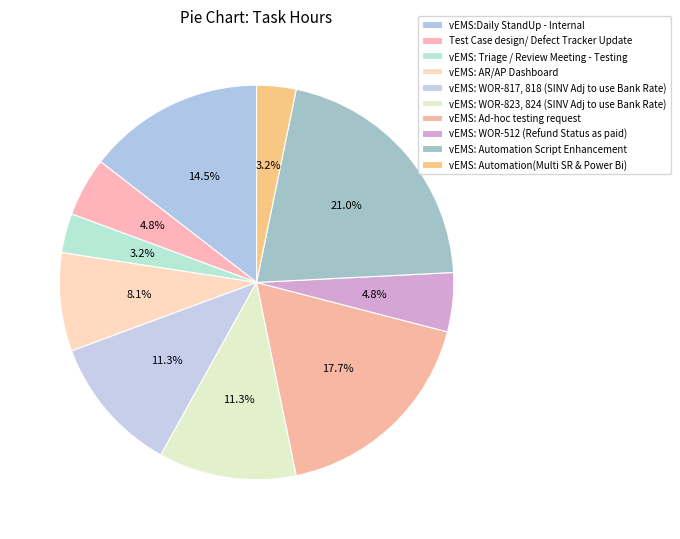

Count the number of slices in the pie.

10